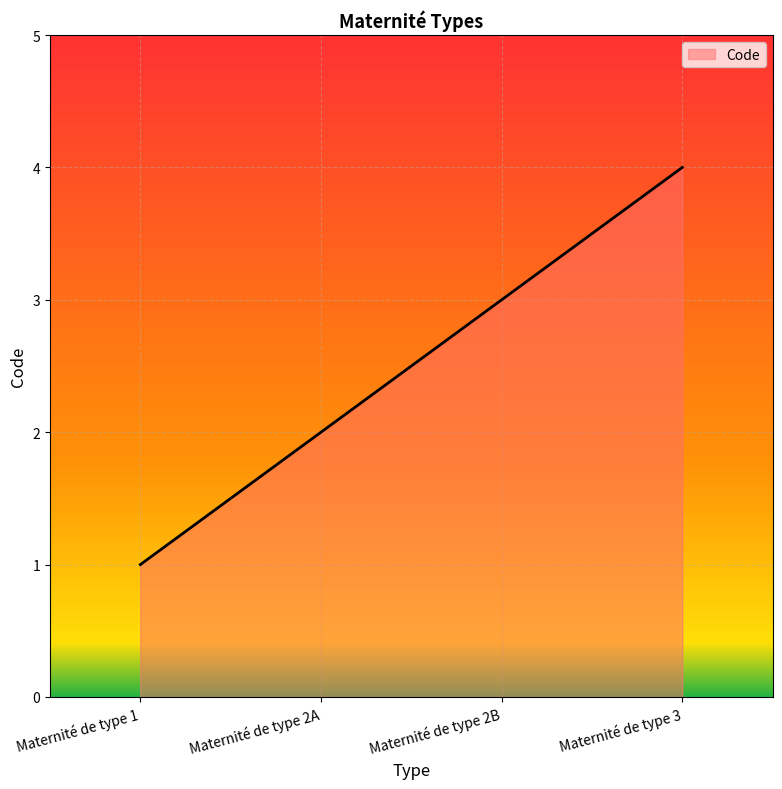

Count the number of data series in this chart.

1